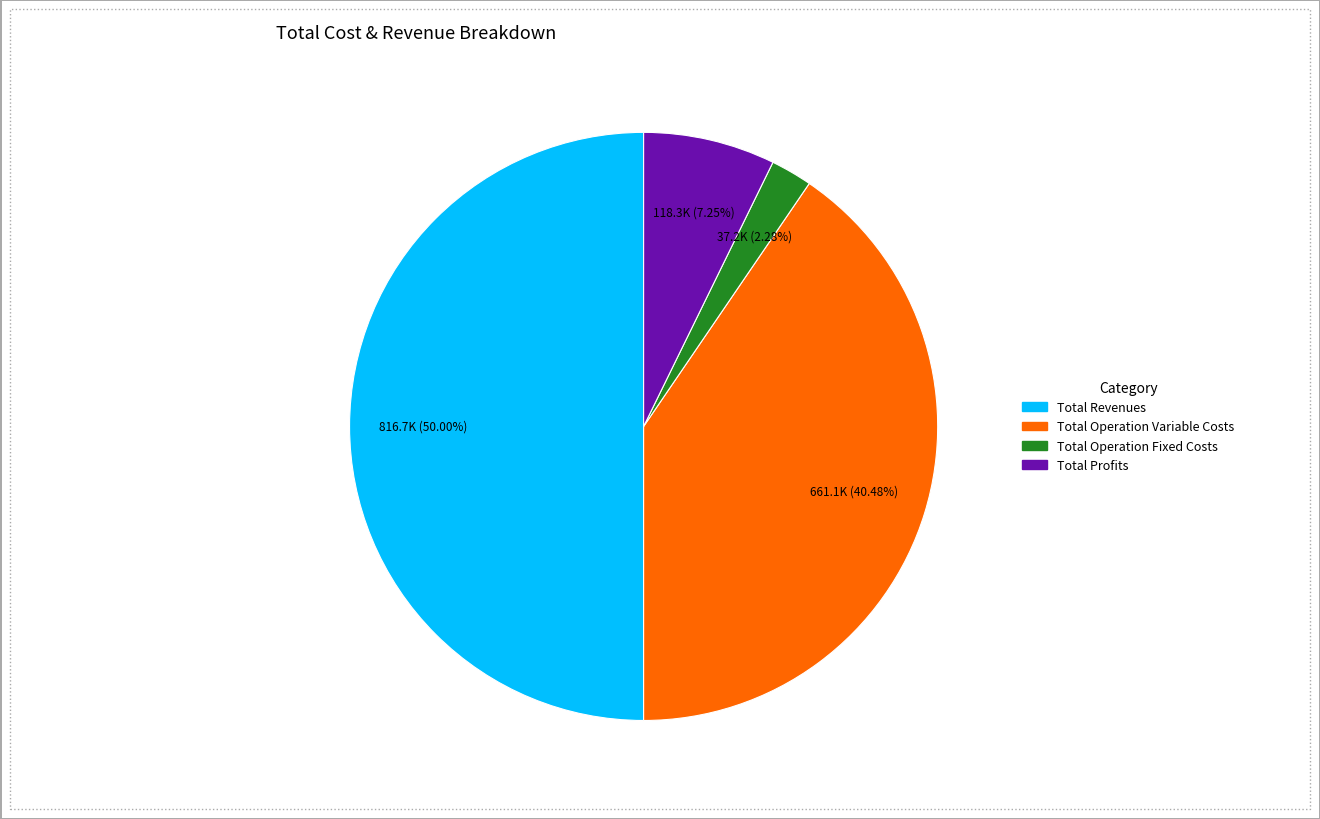

How many segments does this pie chart have?

4